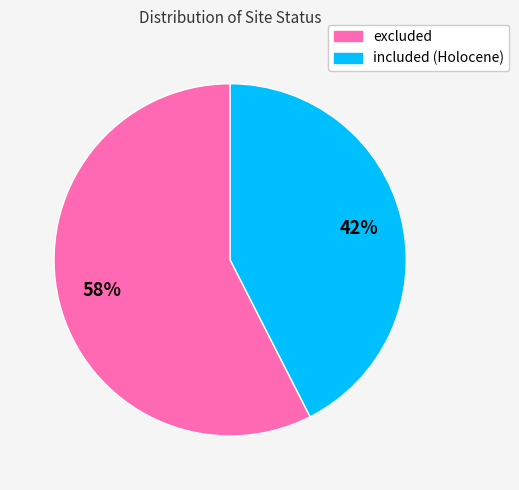

The excluded slice represents 51% of the pie. True or false?

False